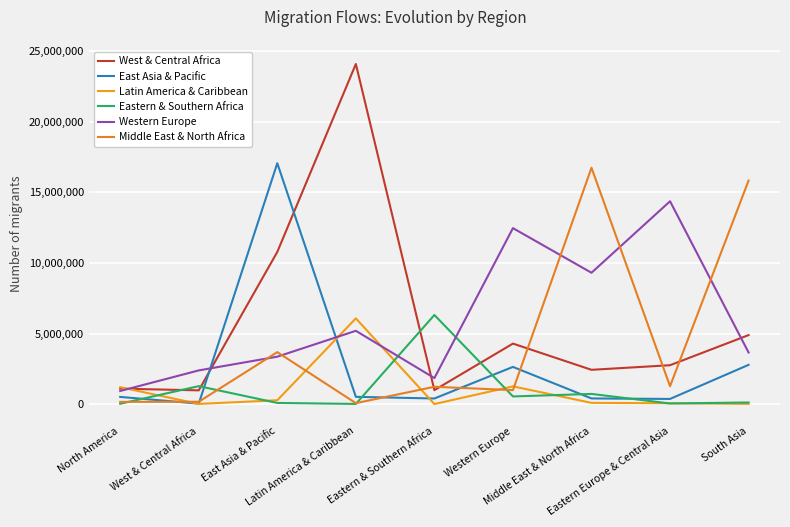

Is this an area chart (filled region under the line)?

No